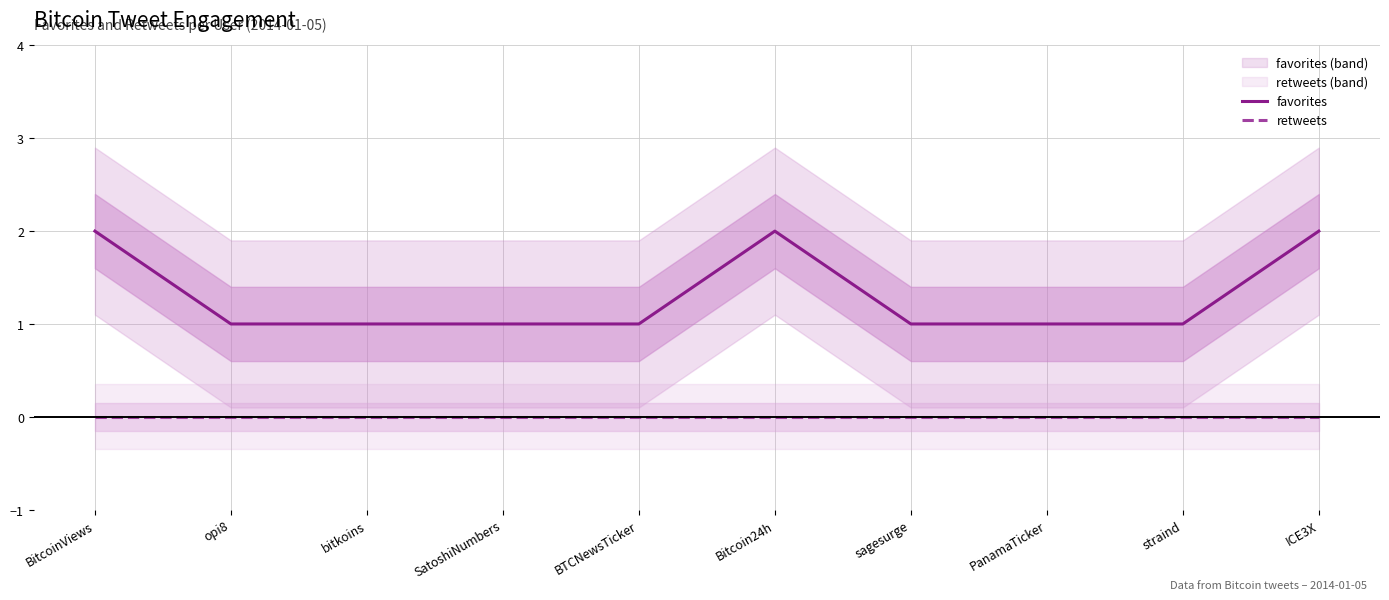

At which category is the sum across all series the highest?

BitcoinViews